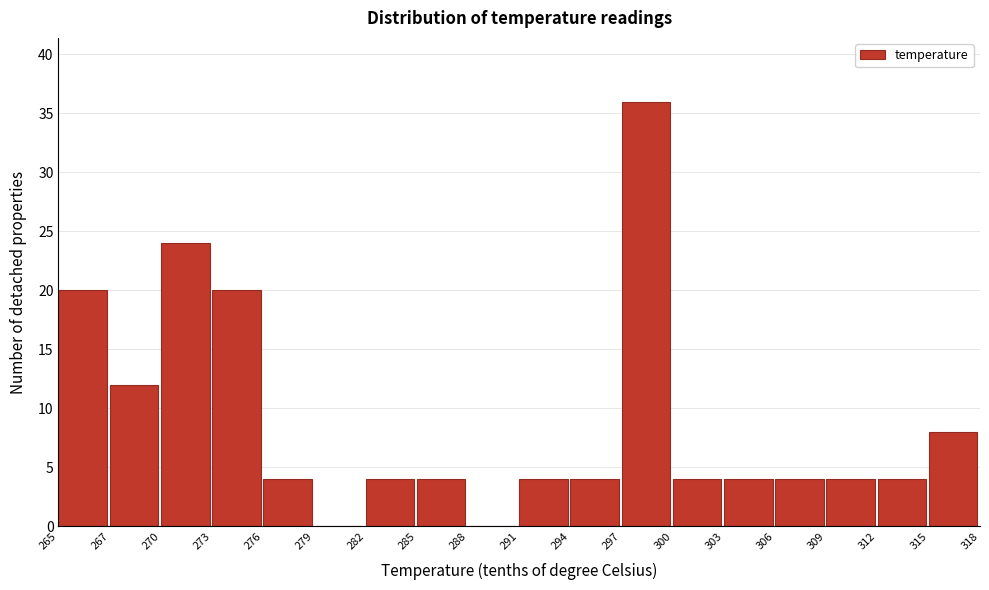

Reading right to left, what are all the values shown in this chart?

315=8	312=4	309=4	306=4	303=4	300=4	297=36	294=4	291=4	288=0	285=4	282=4	279=0	276=4	273=20	270=24	267=12	265=20